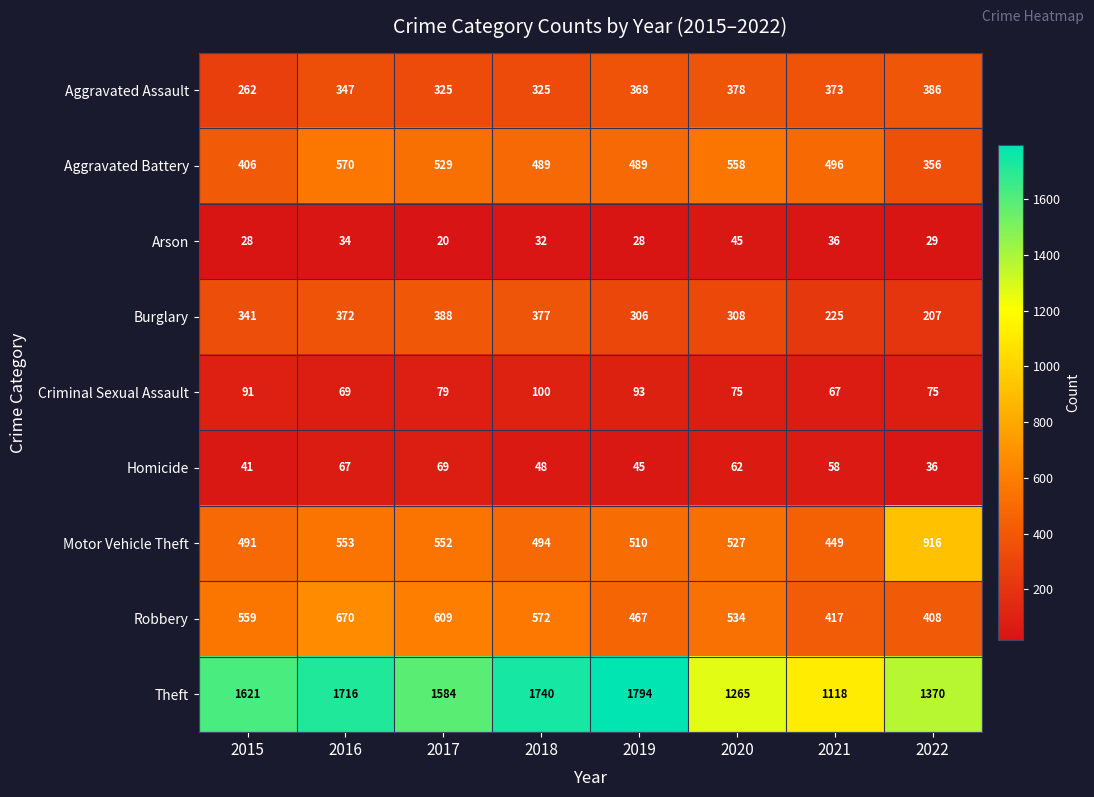

What is the greatest value displayed?

1794